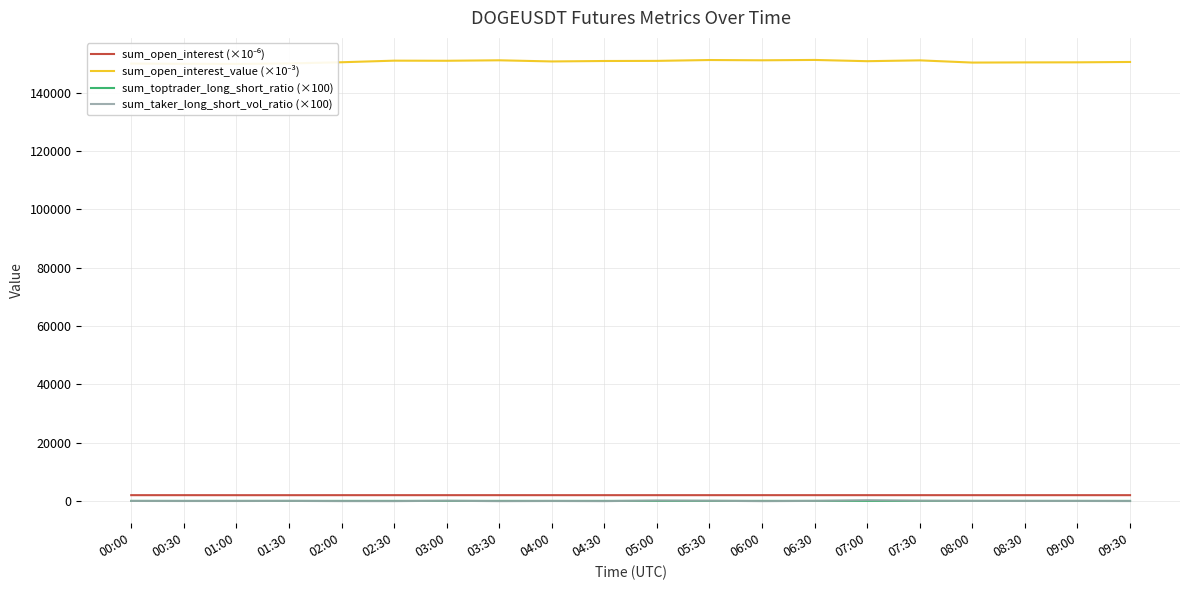

The sum_open_interest (×10⁻⁶) series shows 3699.8 at 04:30. True or false?

False